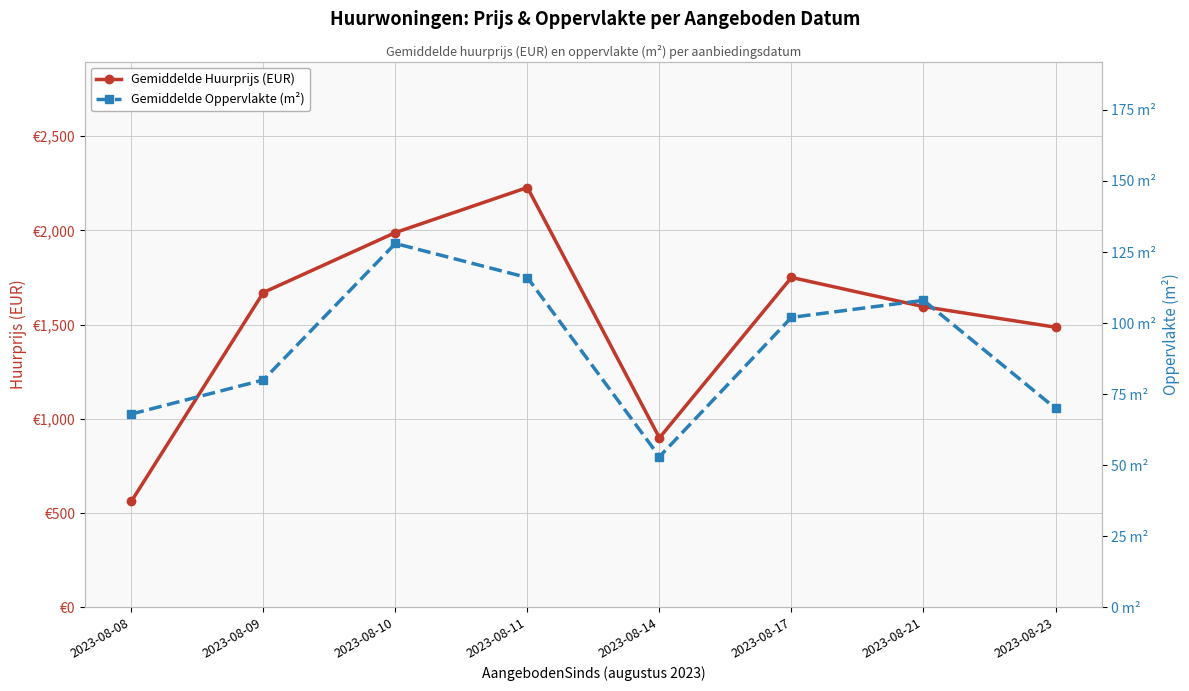

What is the value of the Gemiddelde Huurprijs (EUR) point at the 1st from the left?

562